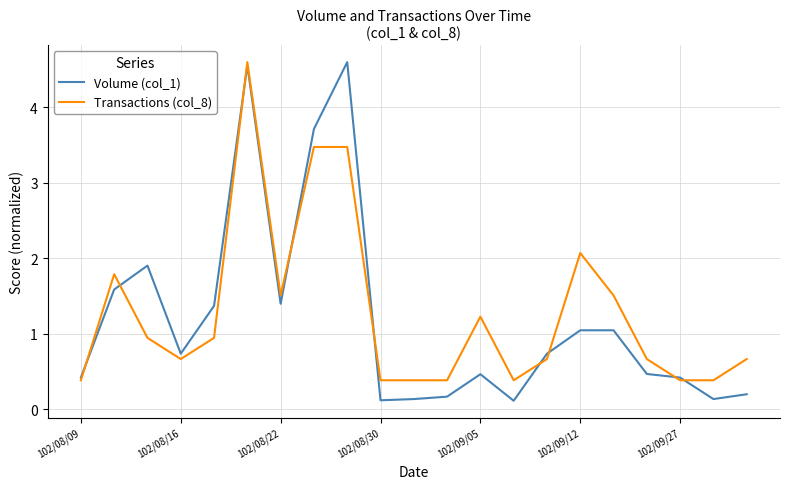

Which series has the largest range (max minus min)?

Volume (col_1)